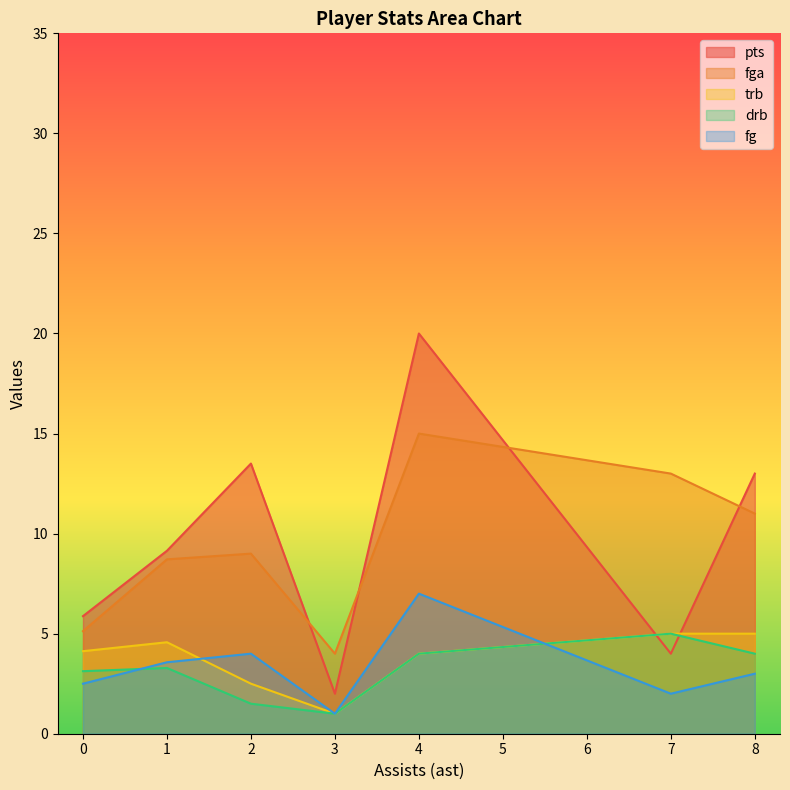

Which series has the largest total across all categories?

pts